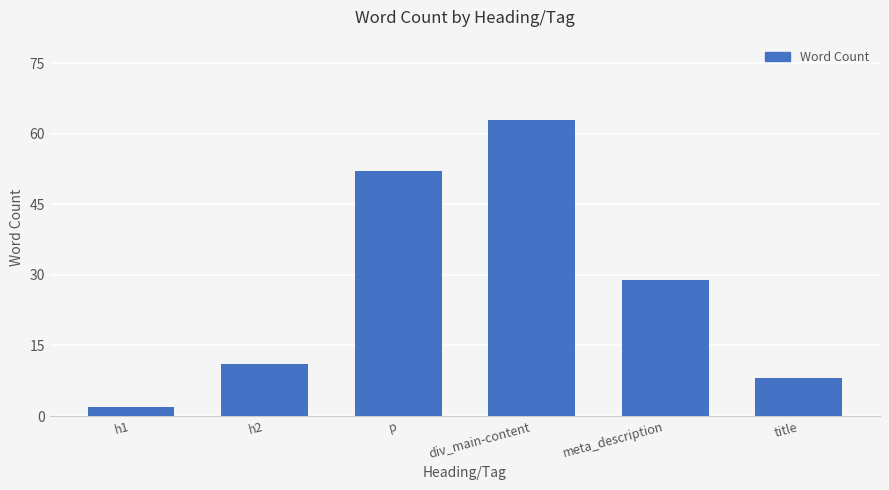

What is the sum of the values at p and title?

60